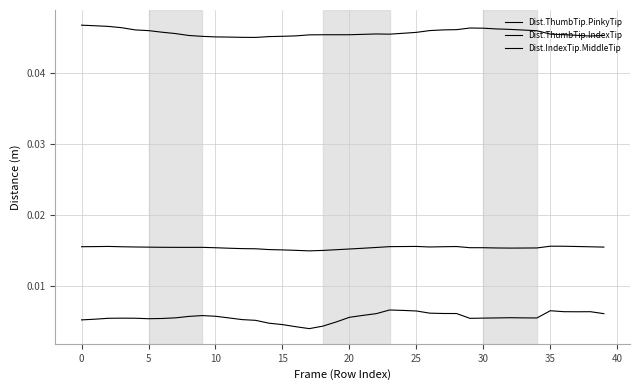

Does the chart display data point markers on the line(s)?

No